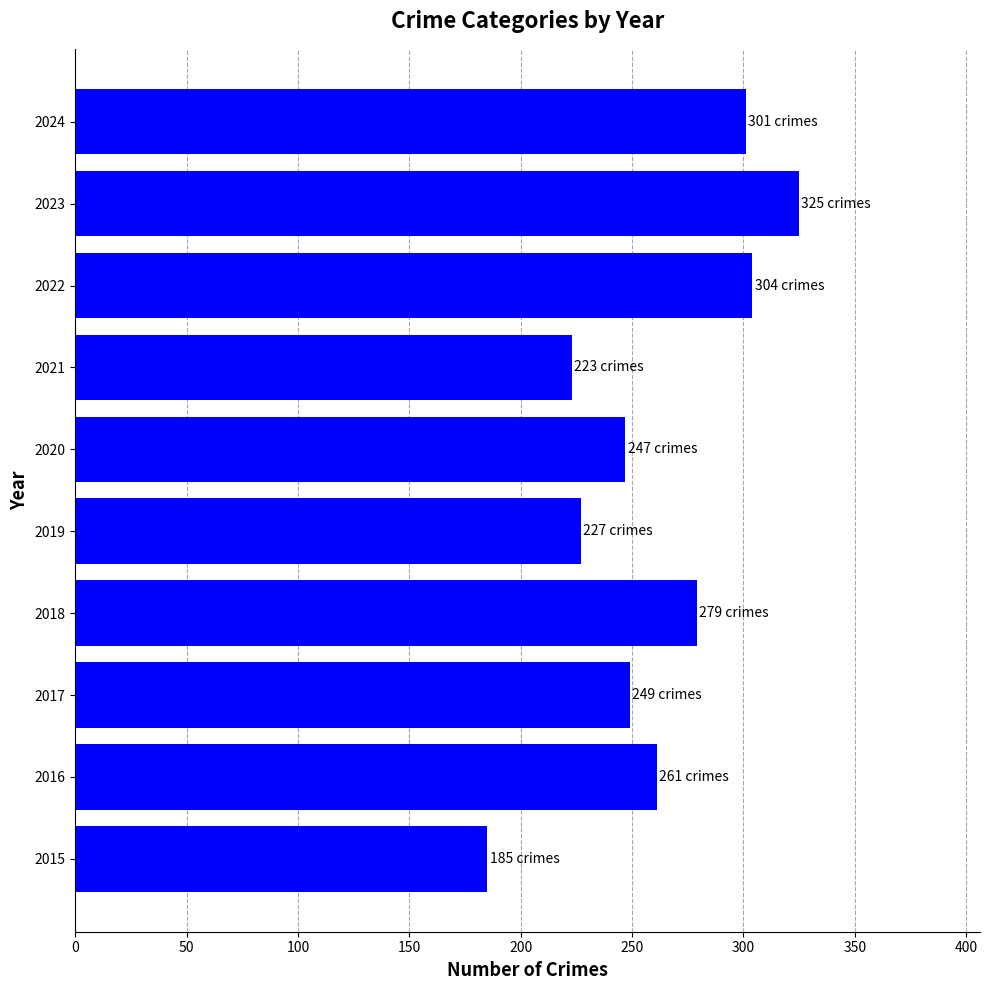

The chart shows a value of 223 at 2021. True or false?

True